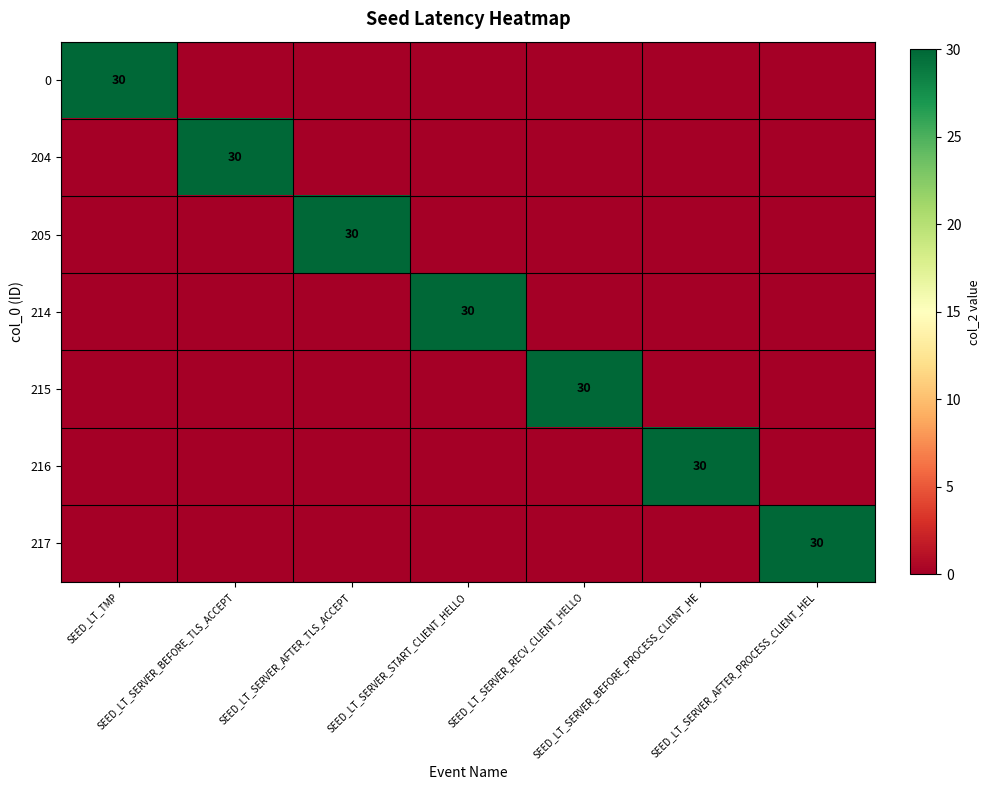

How many series are shown in this chart?

7